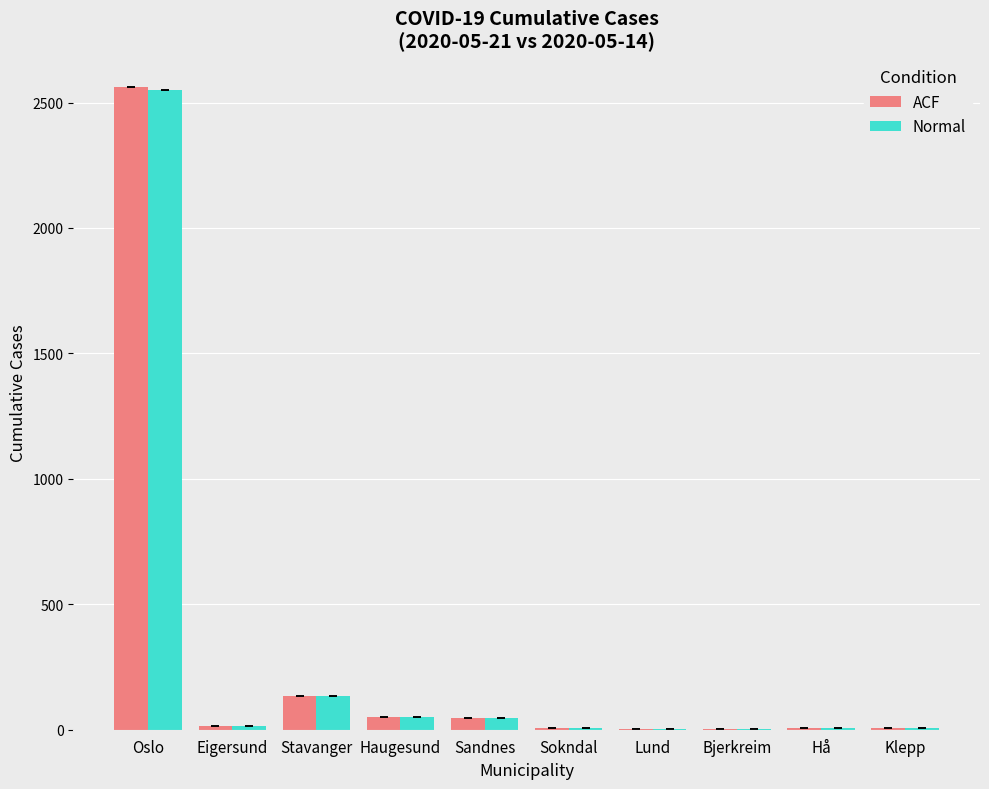

What is the sum of all ACF values?

2830